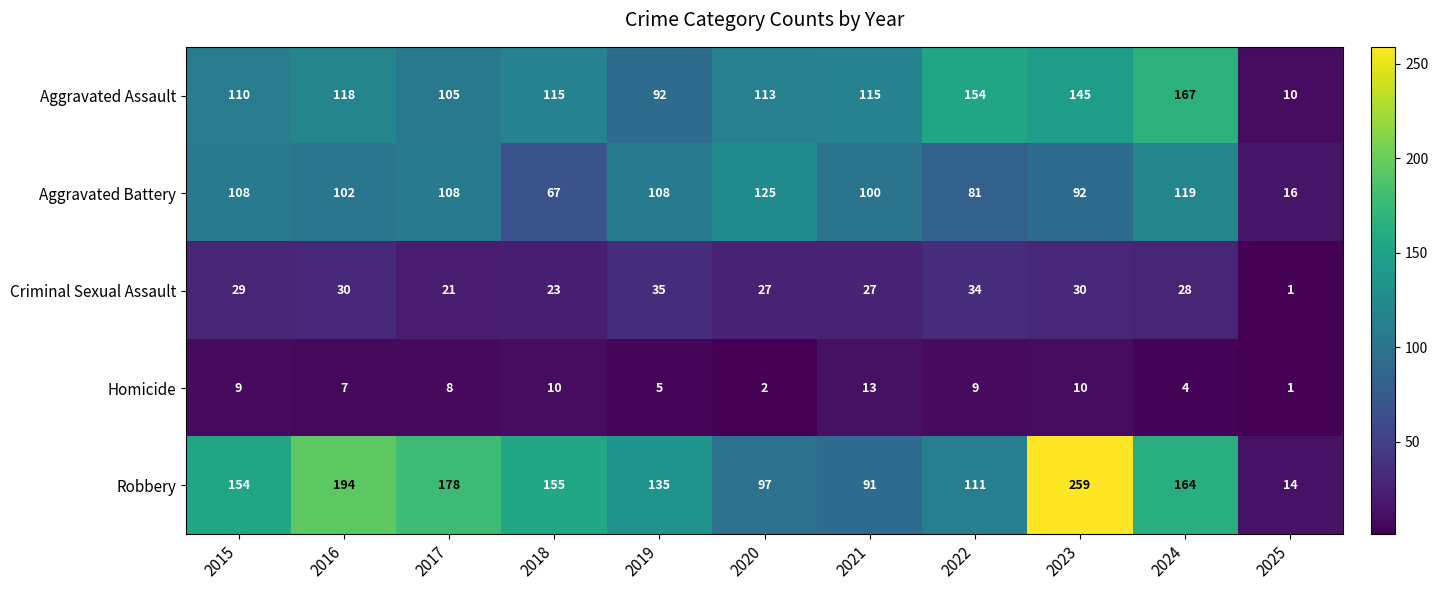

How many values in the Aggravated Battery series are below 102?

5